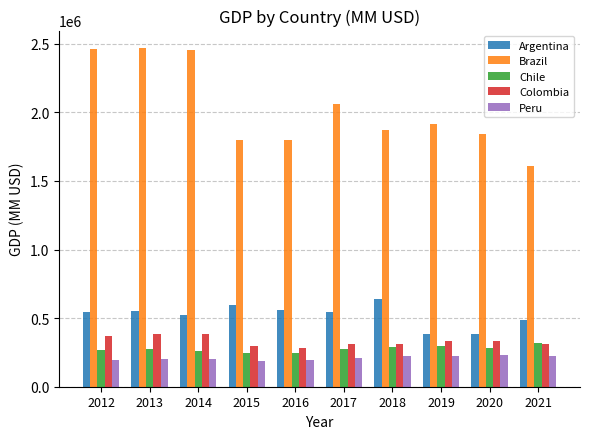

What are all the series names shown in the legend?

Argentina, Brazil, Chile, Colombia, Peru